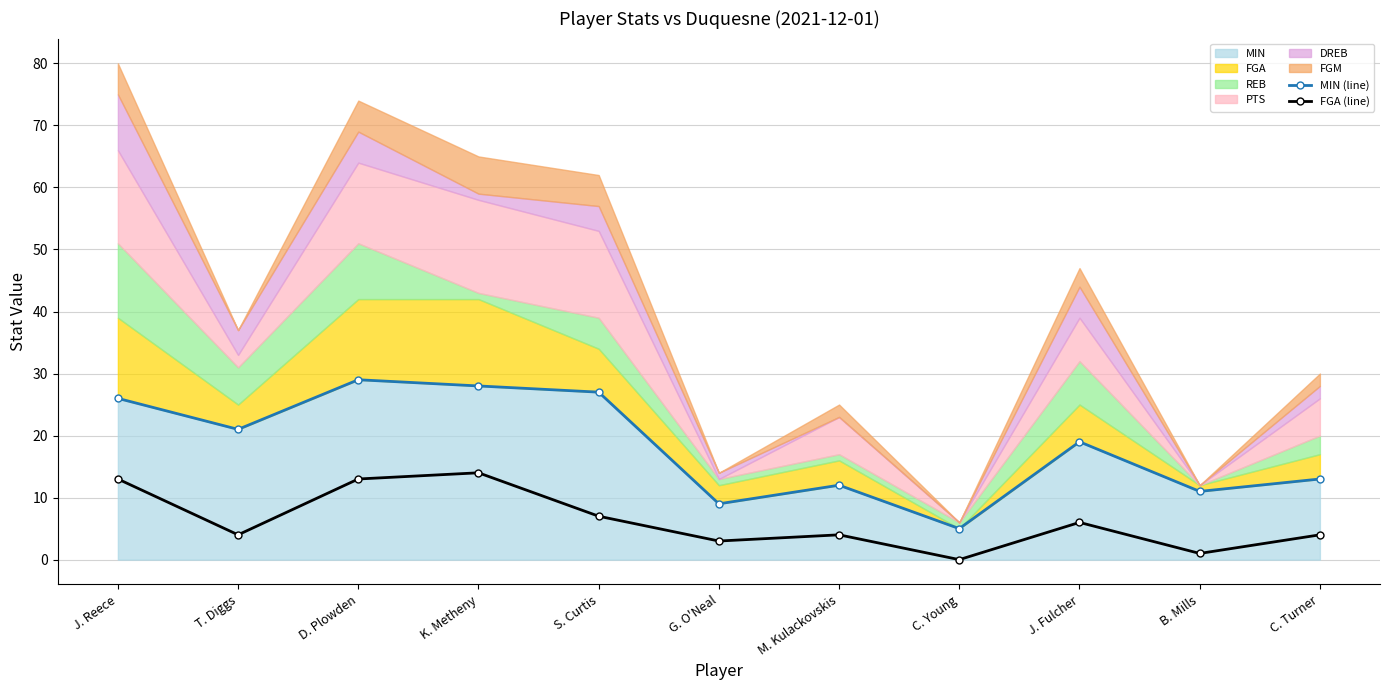

Which series changed the most between J. Reece and B. Mills?

MIN (line)